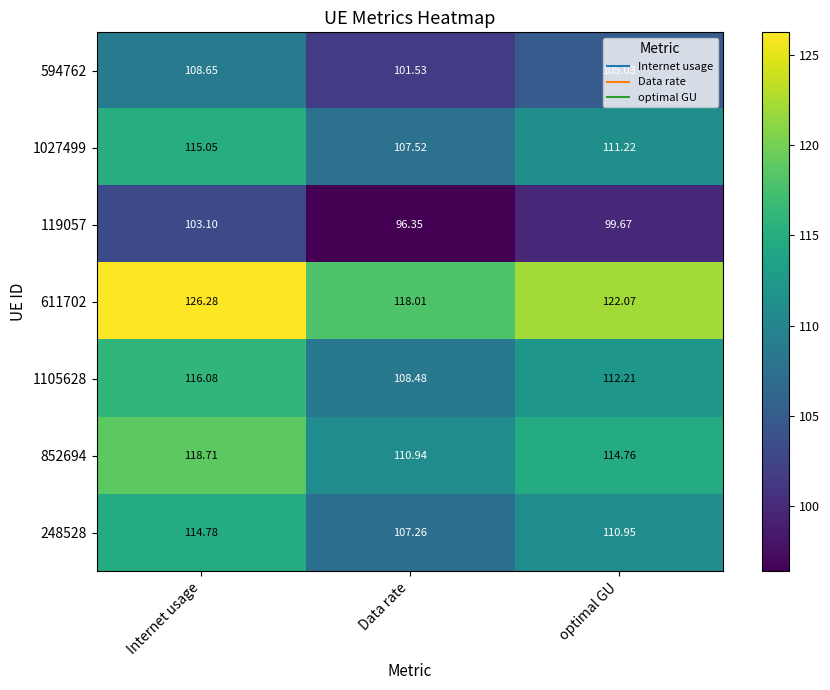

What is the spread (max minus min) of values at optimal GU?

22.4